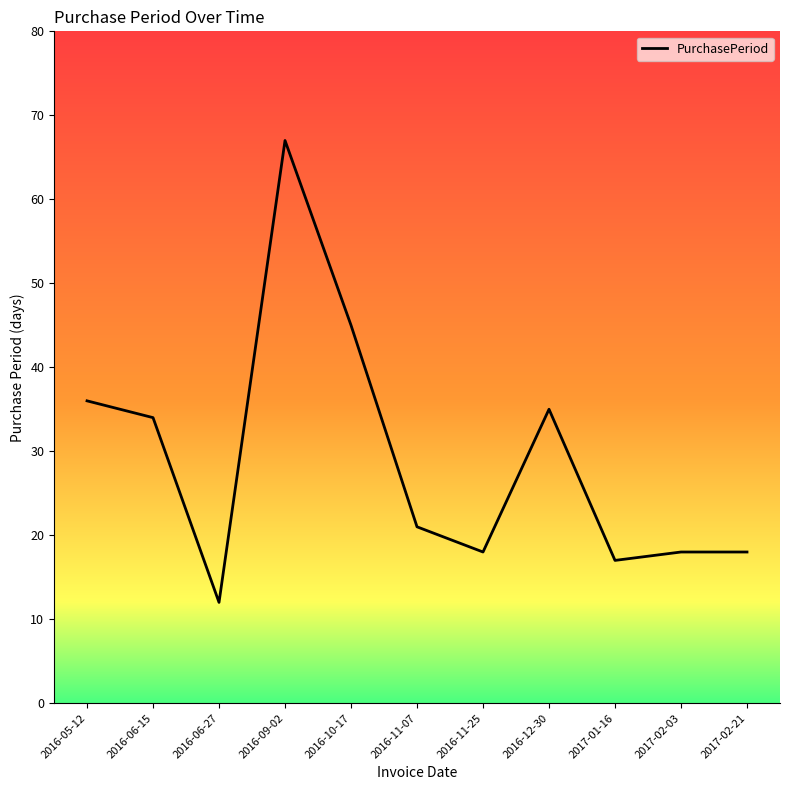

At which category does the chart reach its minimum across all series?

2016-06-27